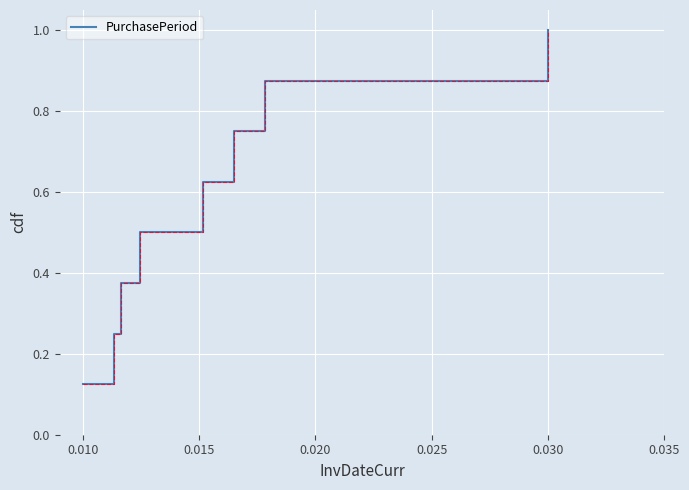

What is the maximum value shown in the chart?

1.0